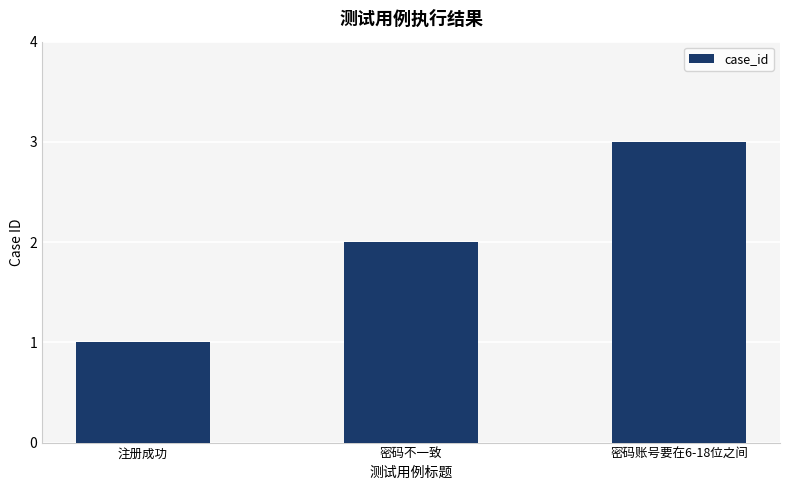

The value at 密码账号要在6-18位之间 is 3. True or false?

True